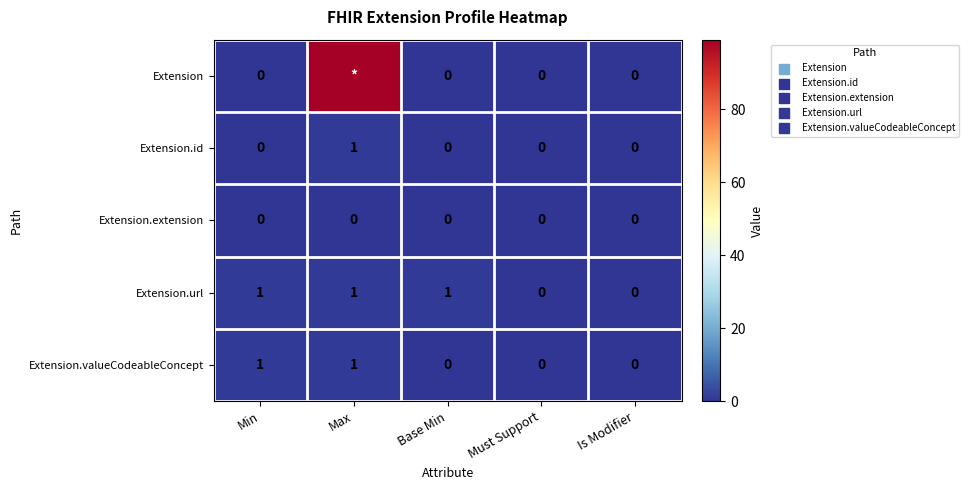

The value of Extension.id at Must Support is 0. True or false?

True